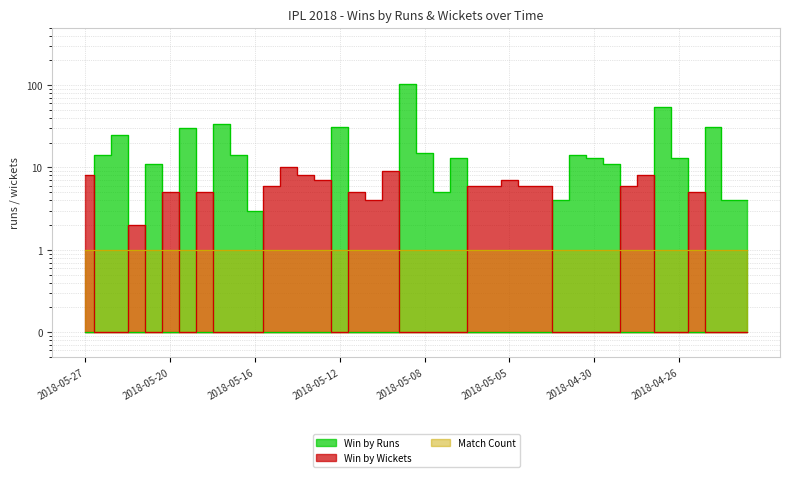

What is the label of the 25th point from the left?

2018-05-05